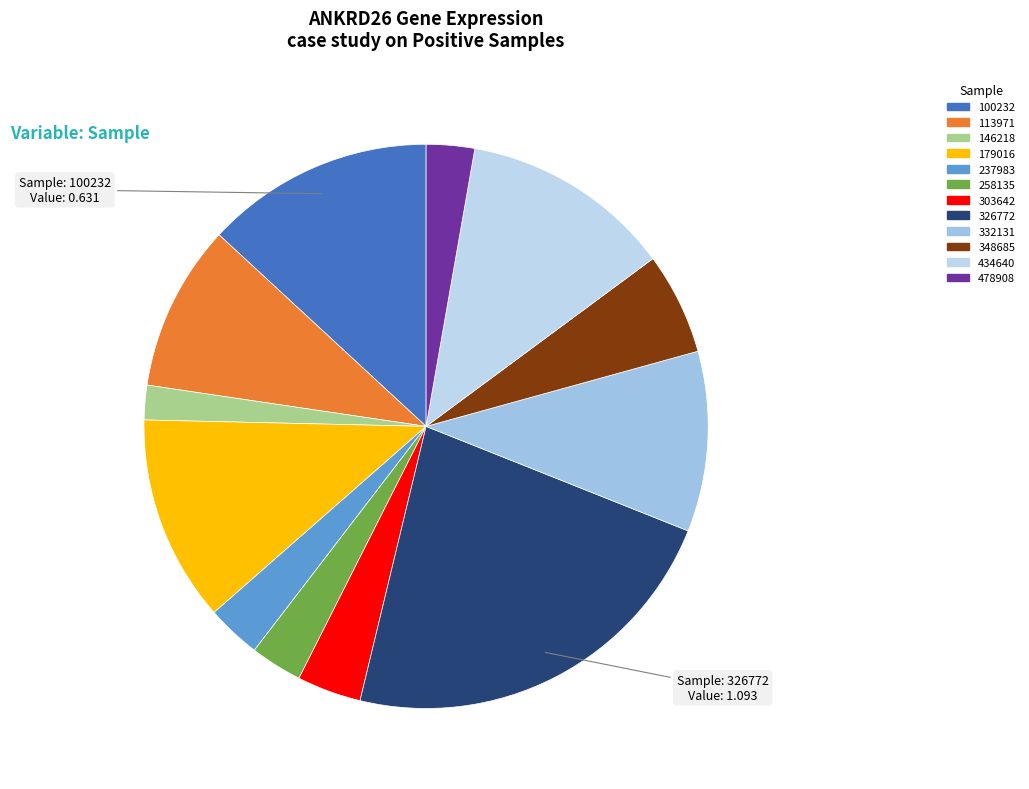

The 179016 slice represents 12% of the pie. True or false?

True